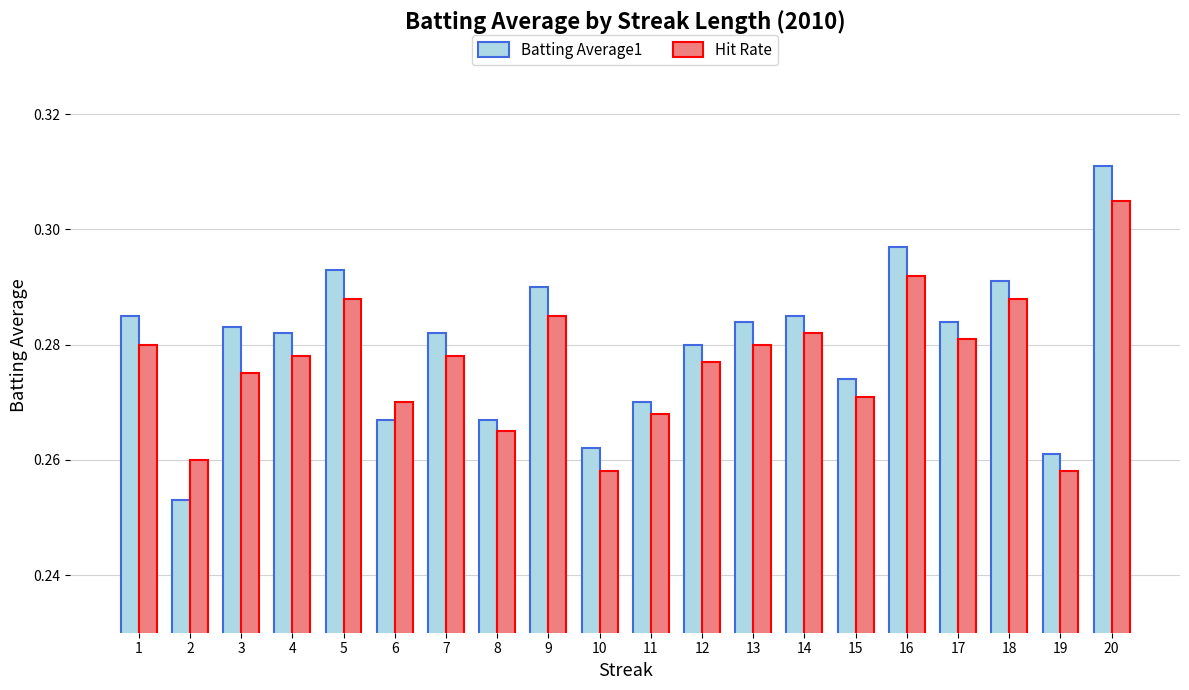

The value of Batting Average1 at 12 is 0.4. True or false?

False